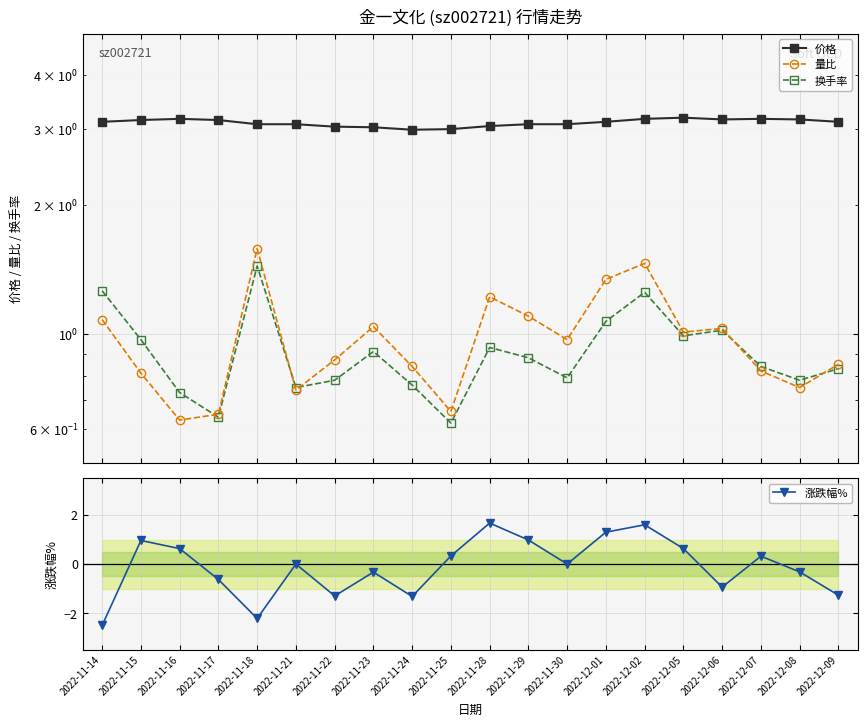

At which category is the sum across all series the highest?

2022-12-02